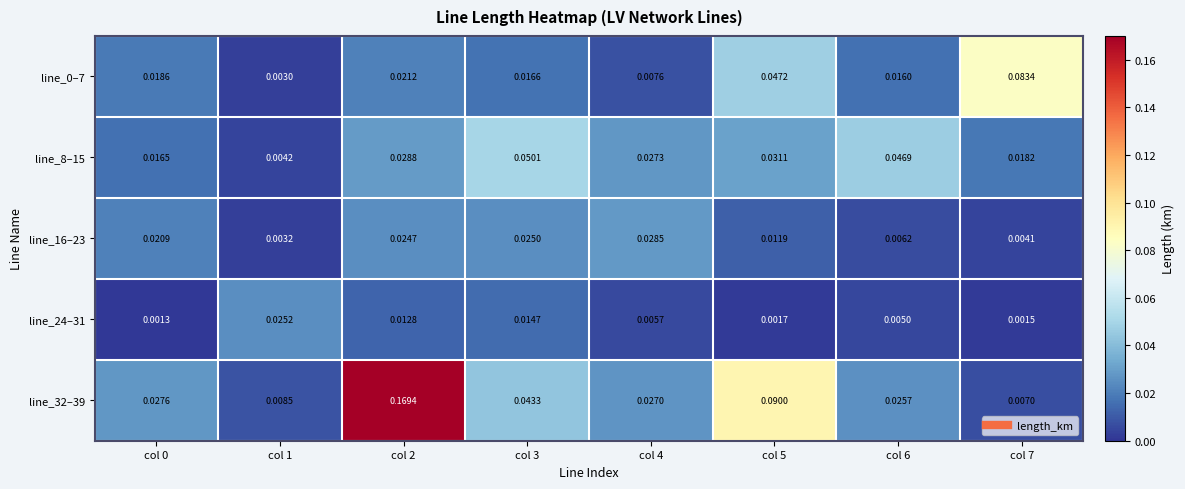

Is the value of line_32–39 at col 1 greater than the value of line_8–15 at col 3?

No